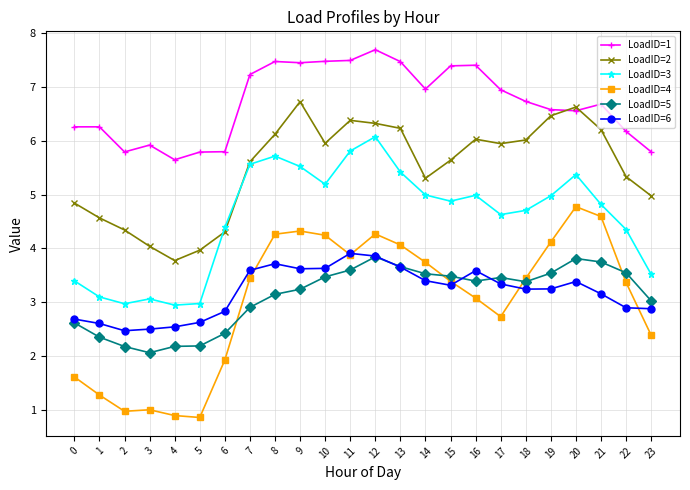

What is the value of the LoadID=6 point at the 6th from the left?

2.6